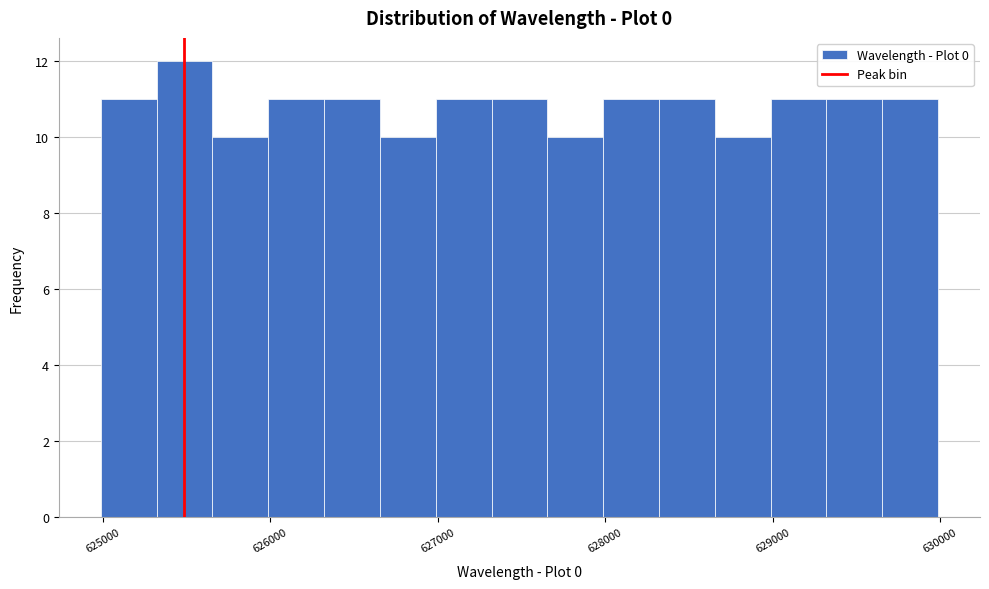

Around what value on the x-axis is the tallest bar? Give the approximate position of its centre, as read against the axis.

625500